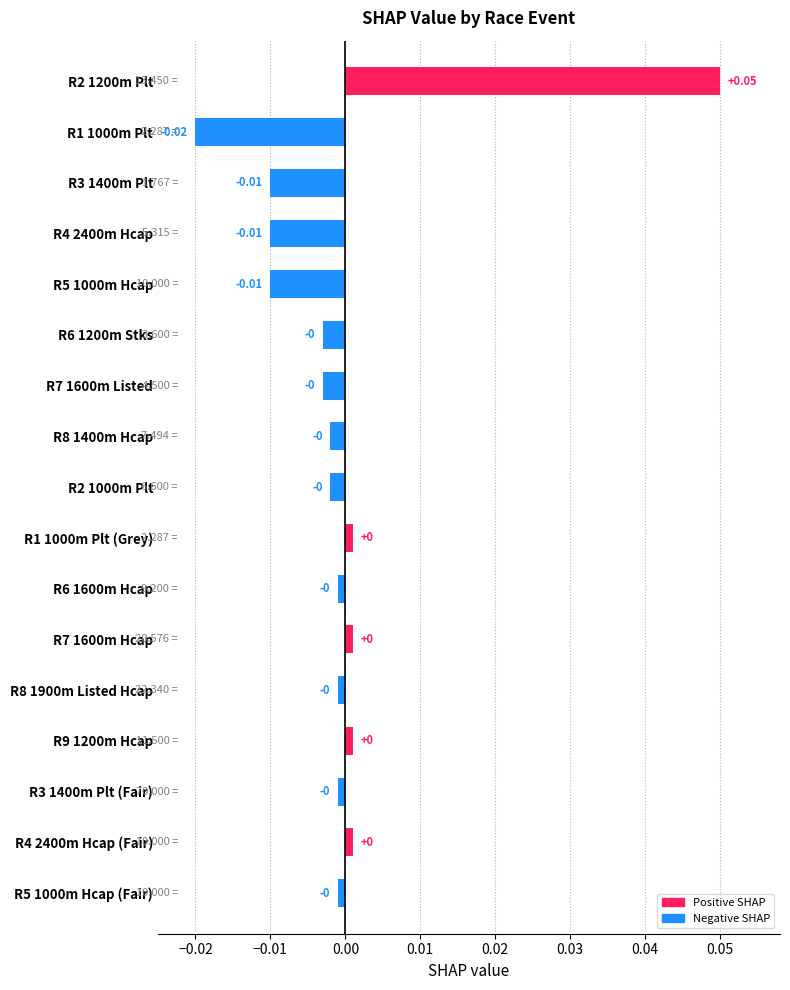

Are the bars horizontal?

Yes